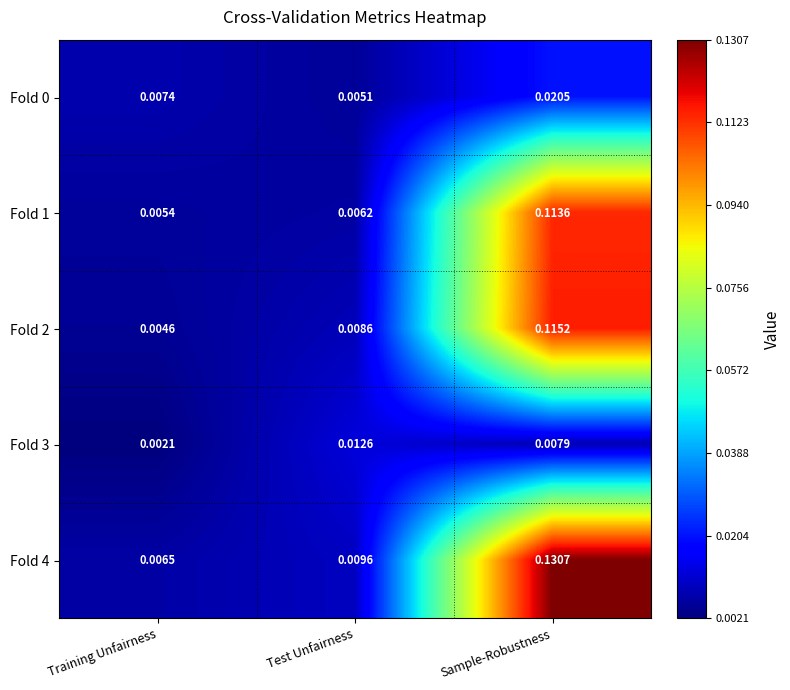

Which label corresponds to the largest value in the chart?

Sample-Robustness